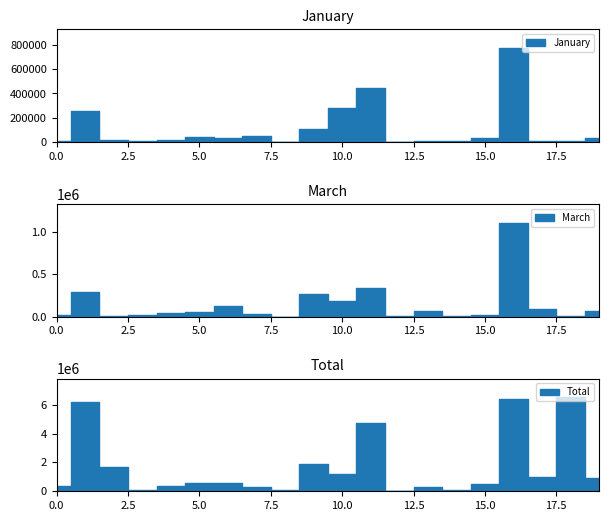

True or false: March and Total intersect in this chart.

False